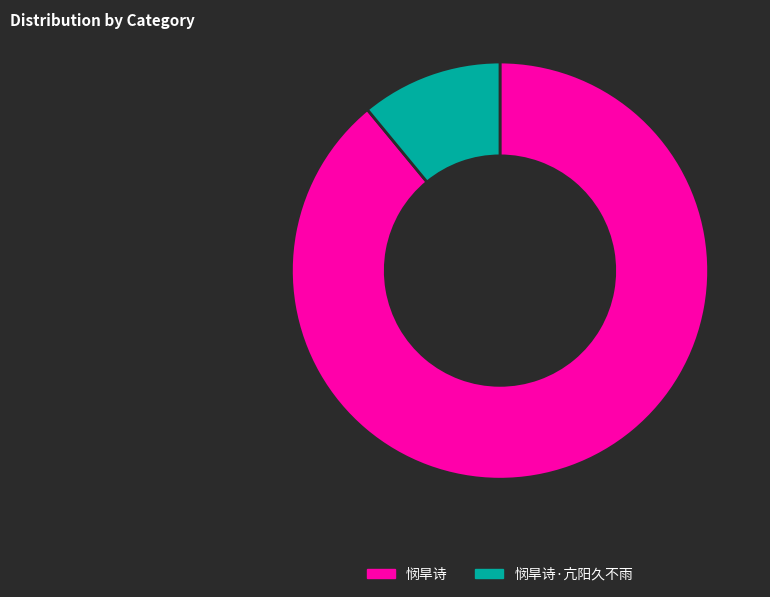

Is it true that 悯旱诗 is 89% of the pie?

True